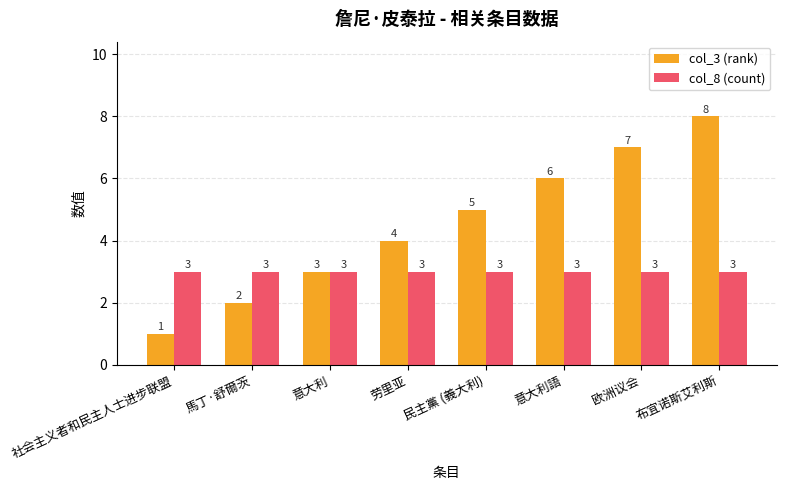

What is the spread (max minus min) of values at 欧洲议会?

4